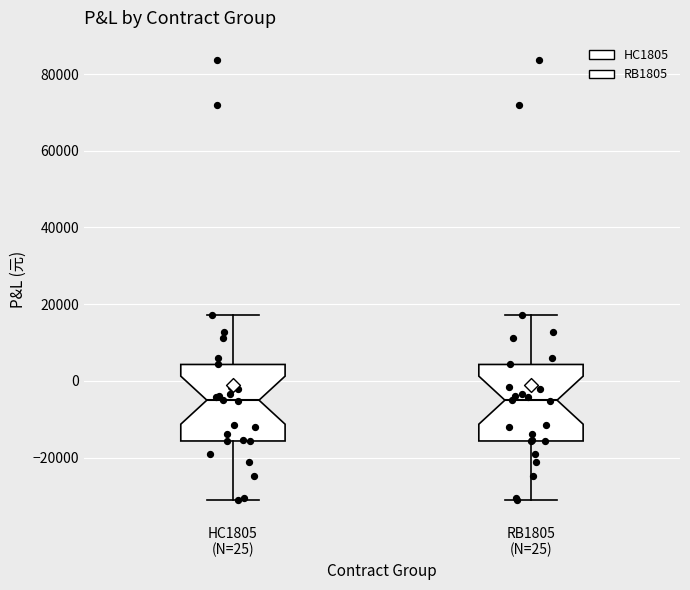

Reading left to right, read every box against the y-axis: the position of its median line, the range the box covers, and the ends of its whiskers. The values are not printed on the chart, so give them approximately, as read against the axis.

HC1805 (N=25): median -6000, box -16000 to 4000, whiskers -30000 to 18000
RB1805 (N=25): median -6000, box -16000 to 4000, whiskers -30000 to 18000